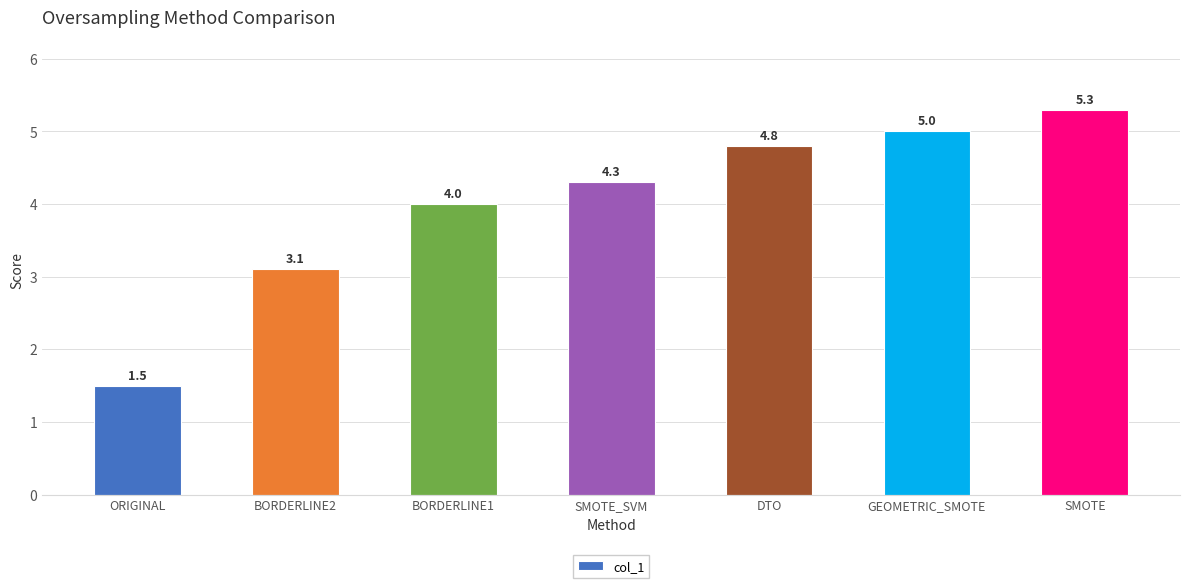

List the labels in order of value, smallest first.

ORIGINAL, BORDERLINE2, BORDERLINE1, SMOTE_SVM, DTO, GEOMETRIC_SMOTE, SMOTE